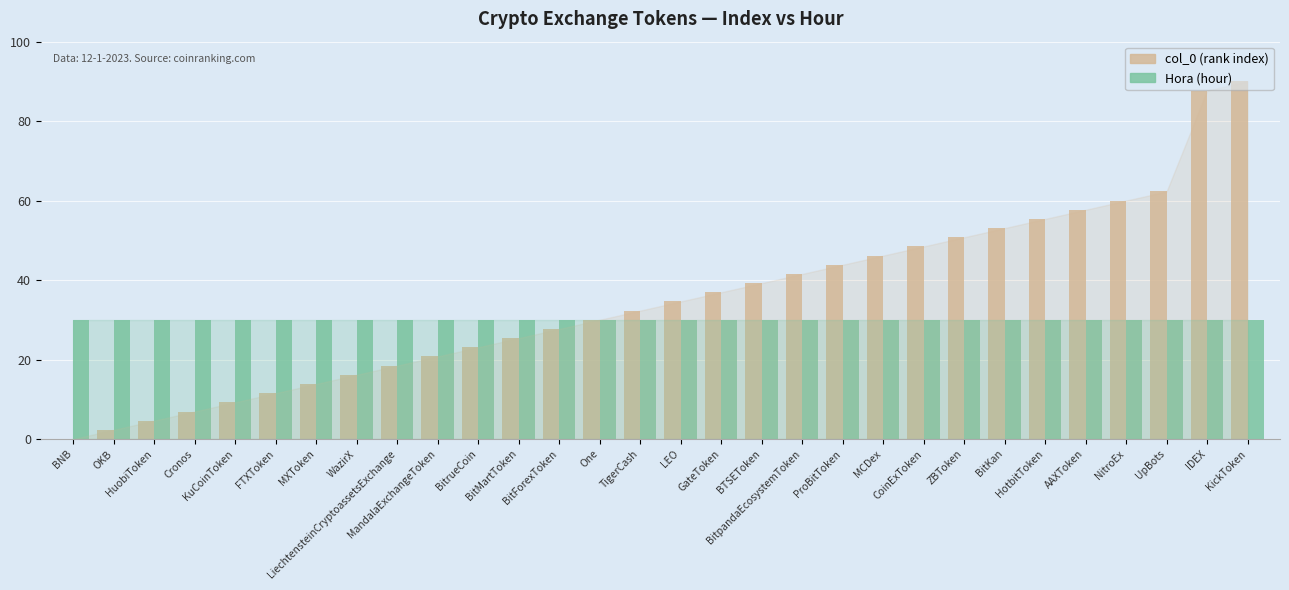

Does the chart contain stacked bars?

No